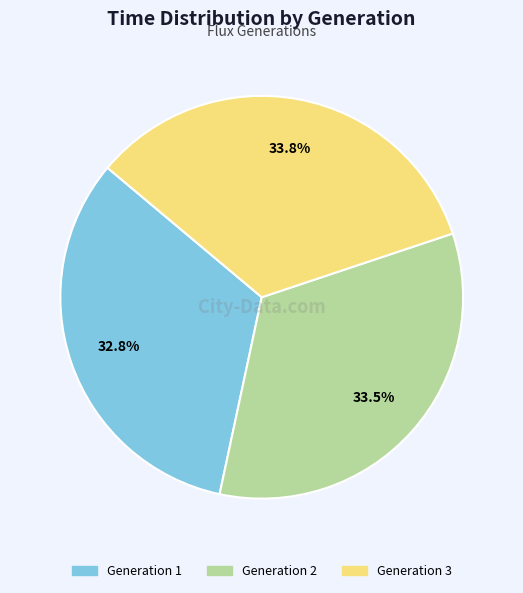

Do Generation 3 and Generation 1 together represent more than half of the pie?

Yes